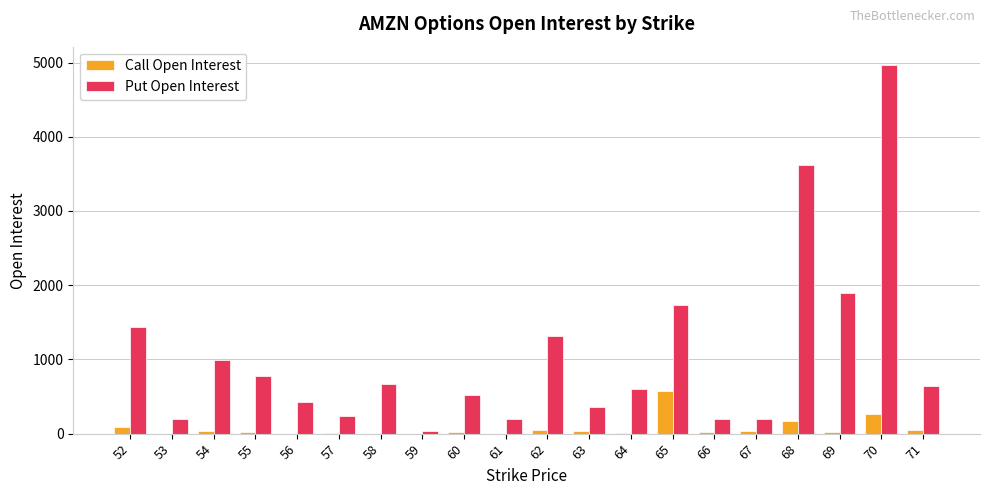

Where is Put Open Interest nearest to the value 2499?

69